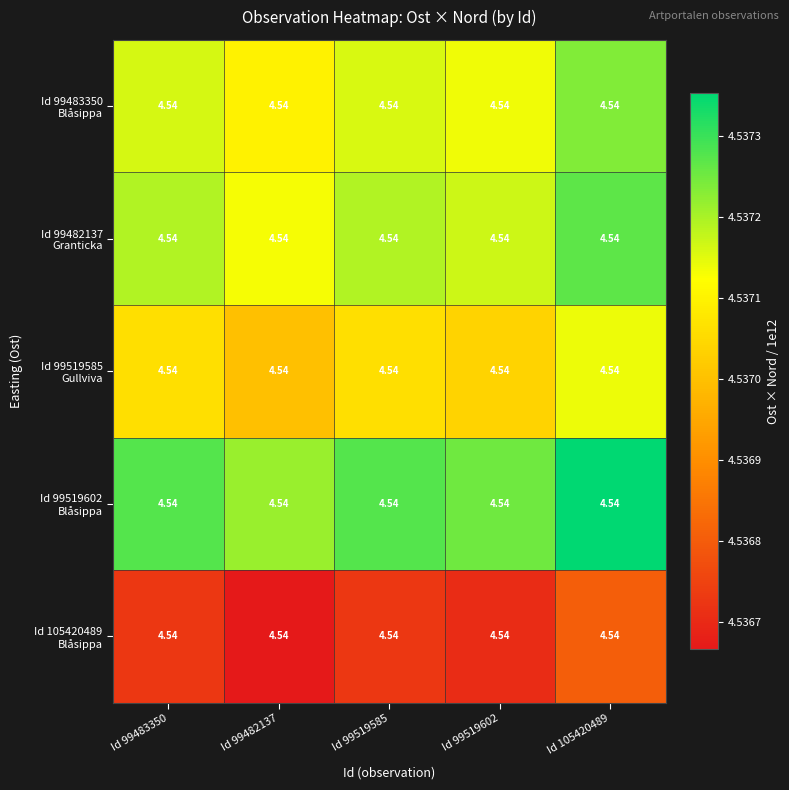

How many distinct data groups are displayed?

5